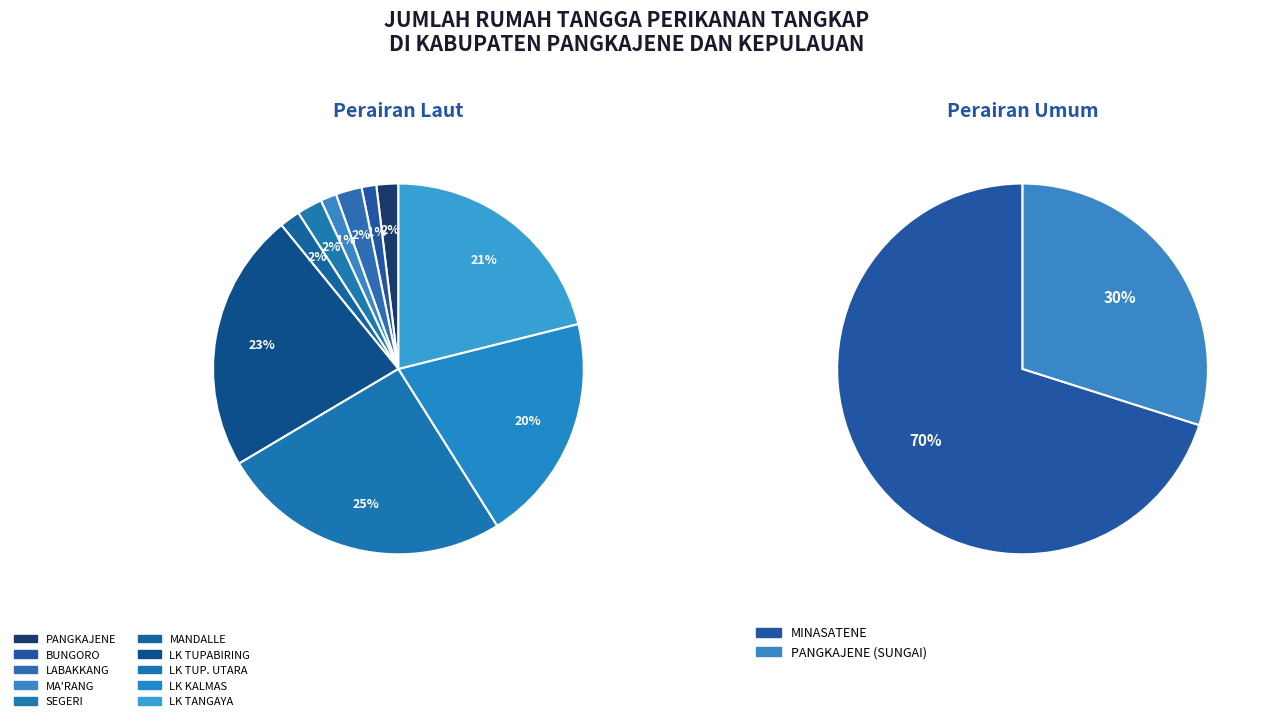

The LK KALMAS slice represents 28% of the pie. True or false?

False